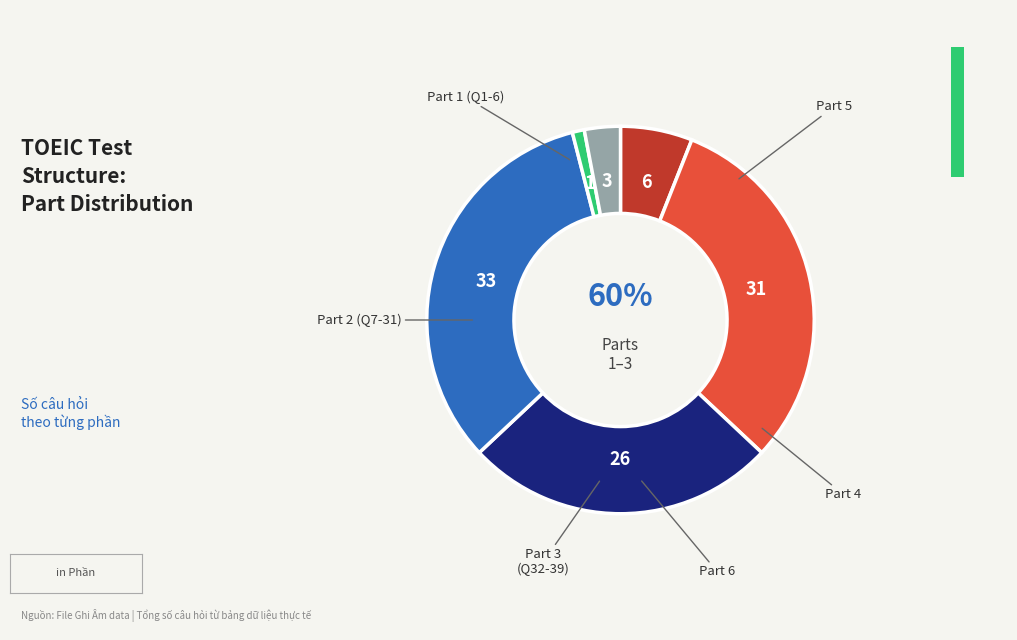

To the nearest percent, what is the difference between the largest and smallest slice percentages?

32%